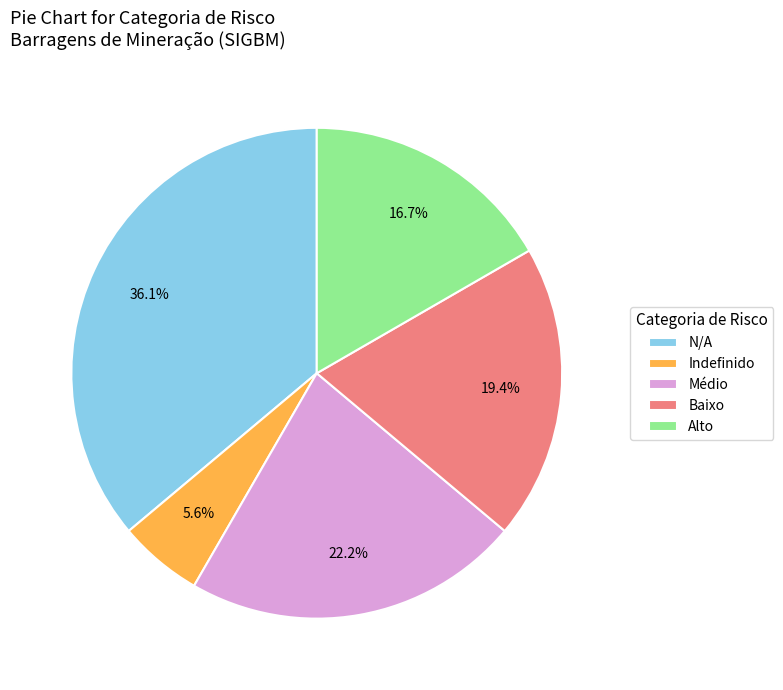

What percentage is the Baixo slice, to the nearest percent?

19%